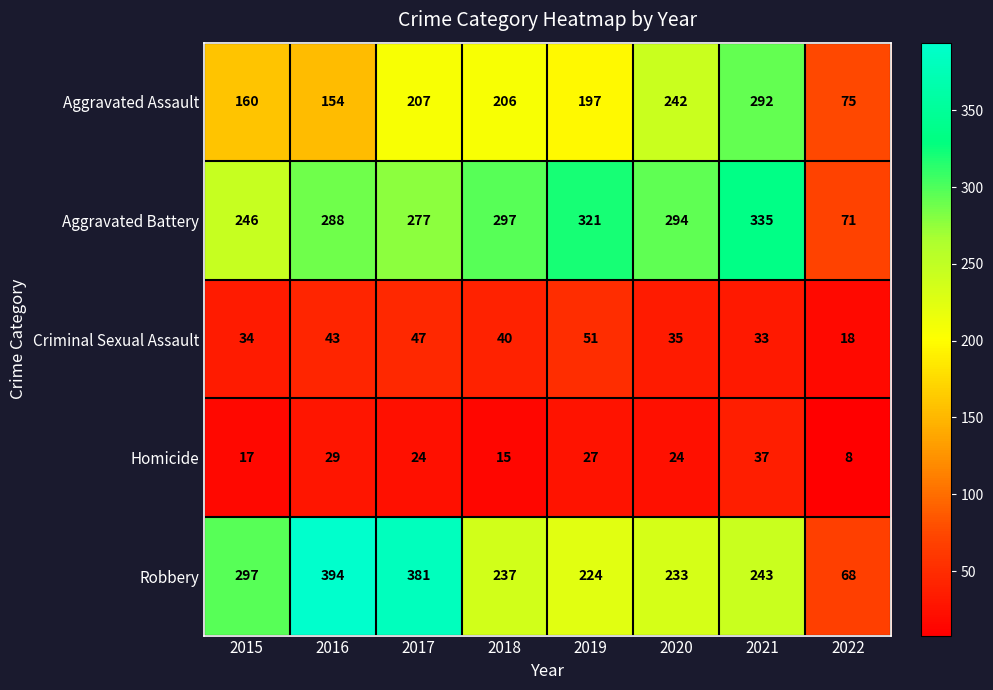

At which category does the chart reach its minimum across all series?

2022